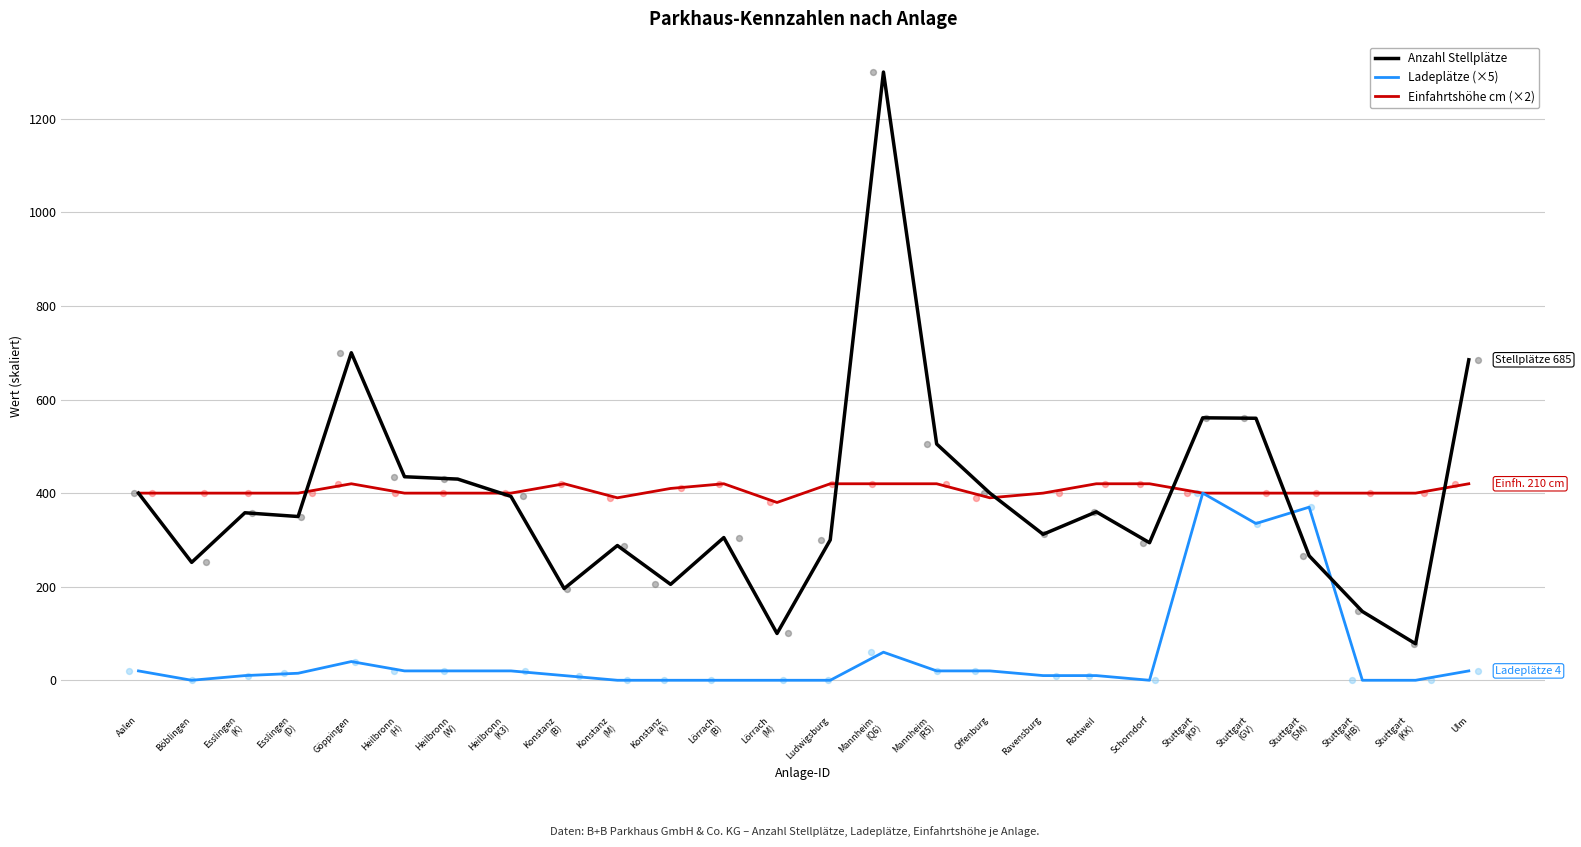

At how many categories does at least one series exceed 957?

1